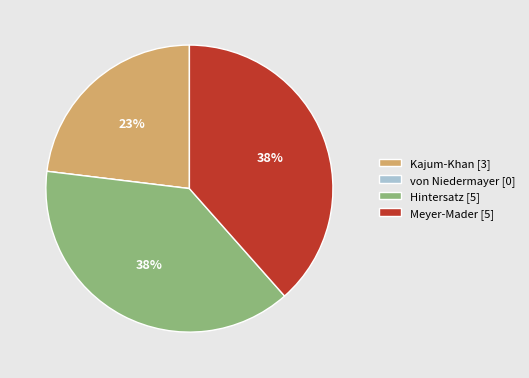

Is there any slice that represents more than half of the pie?

No